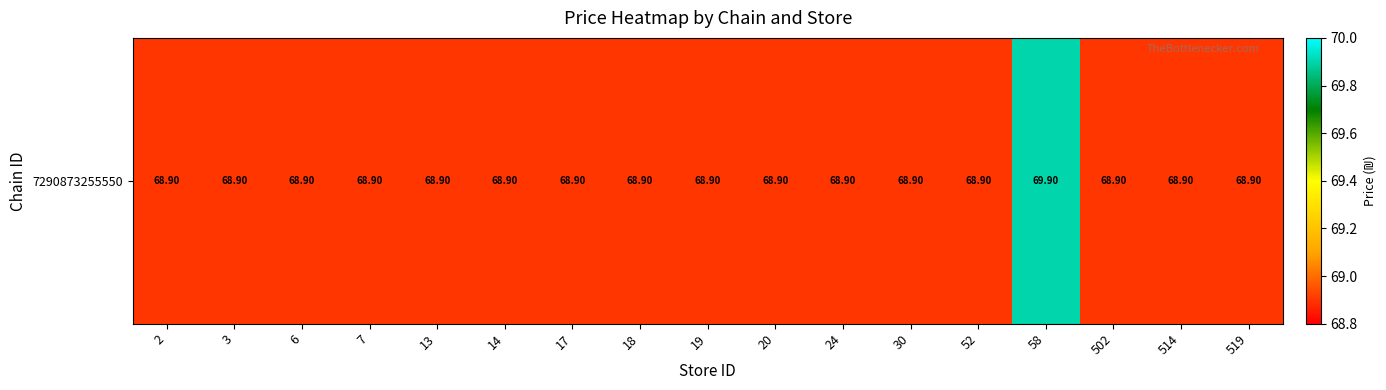

Between 2 and 24, which is larger?

2